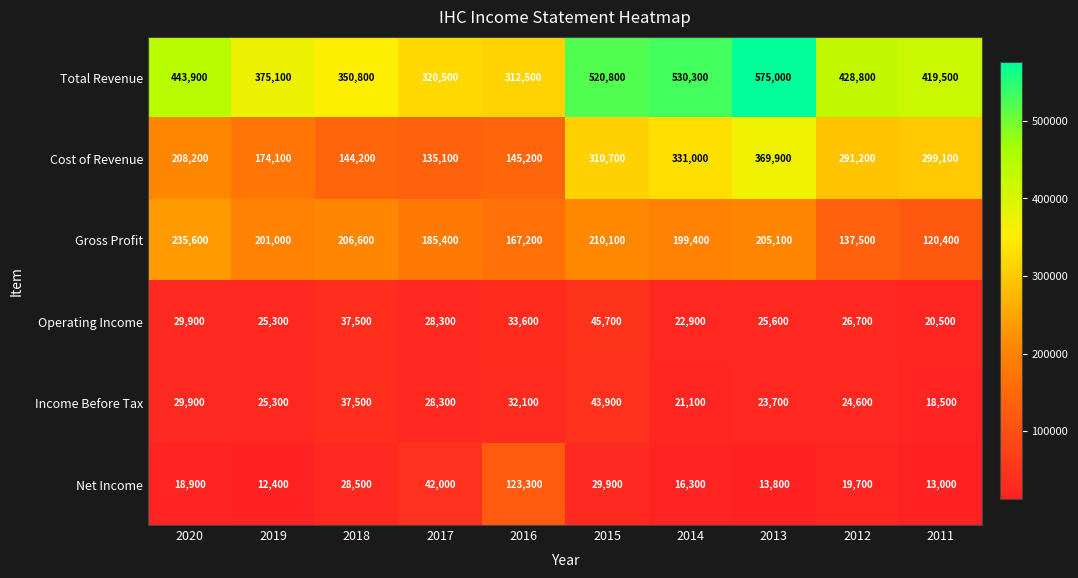

At how many categories does at least one series exceed 347134?

8